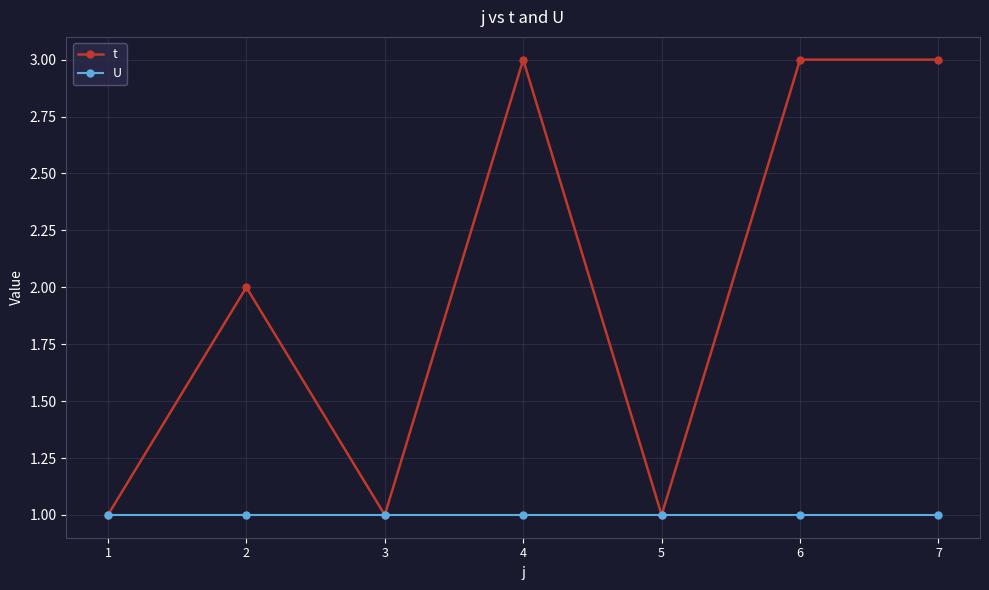

Between 3 and 7, which series saw the biggest shift?

t